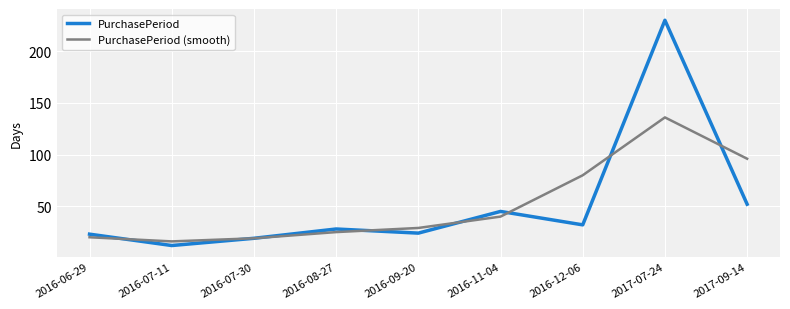

True or false: PurchasePeriod and PurchasePeriod (smooth) intersect in this chart.

True